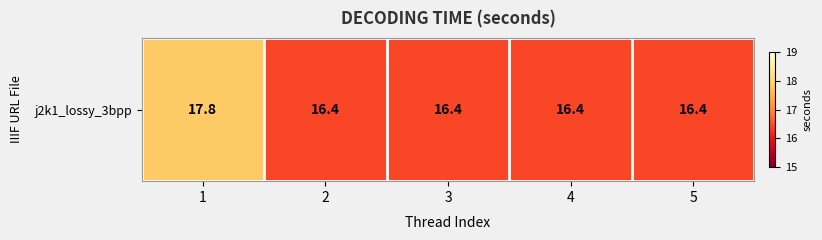

Reading left to right, what are all the values shown in this chart?

17.8	16.4	16.4	16.4	16.4